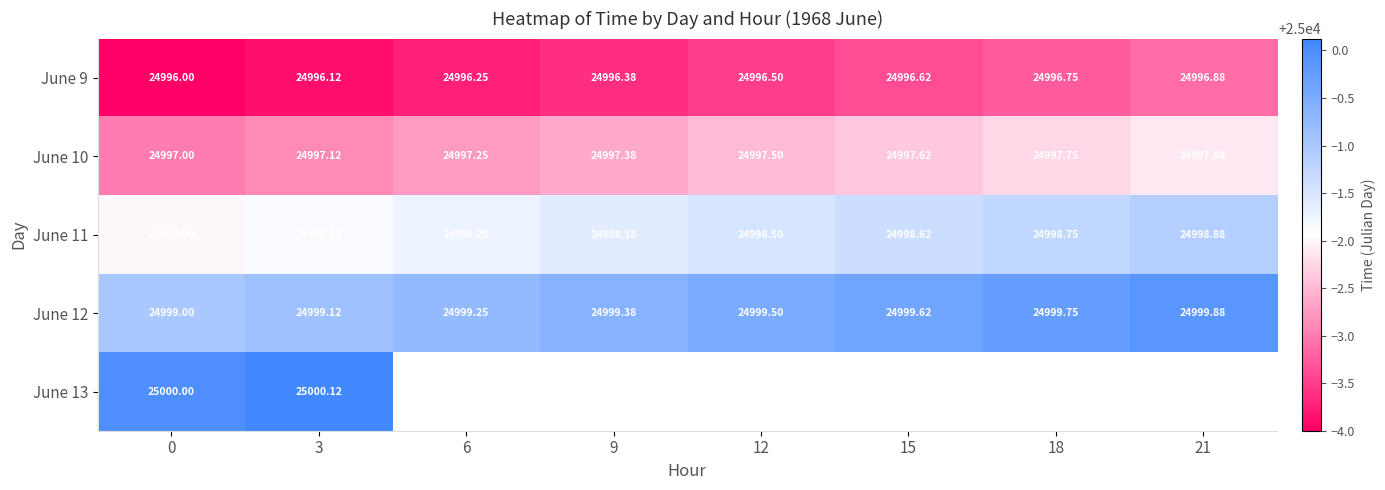

Is the value of June 9 at 0 greater than the value of June 11 at 6?

No